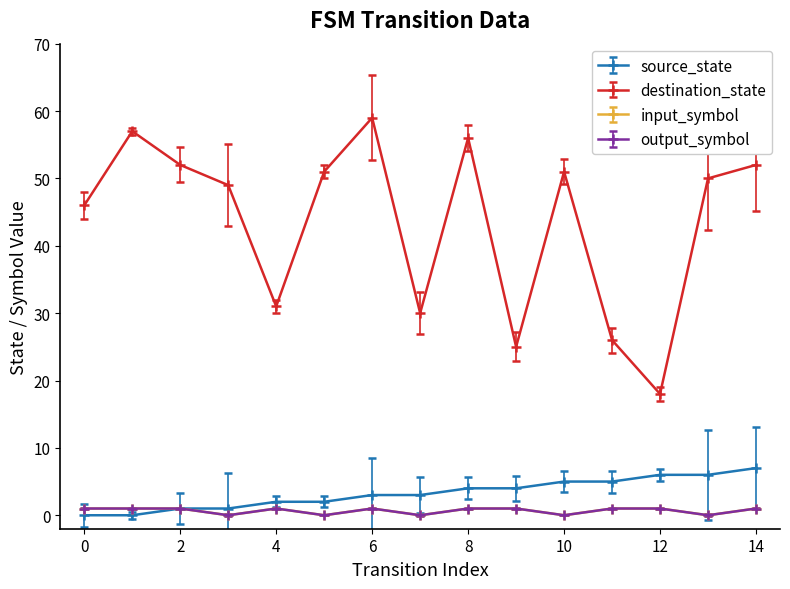

Rank the categories by source_state value from highest to lowest.

14, 12, 13, 10, 11, 8, 9, 6, 7, 4, 5, 2, 3, 0, 1